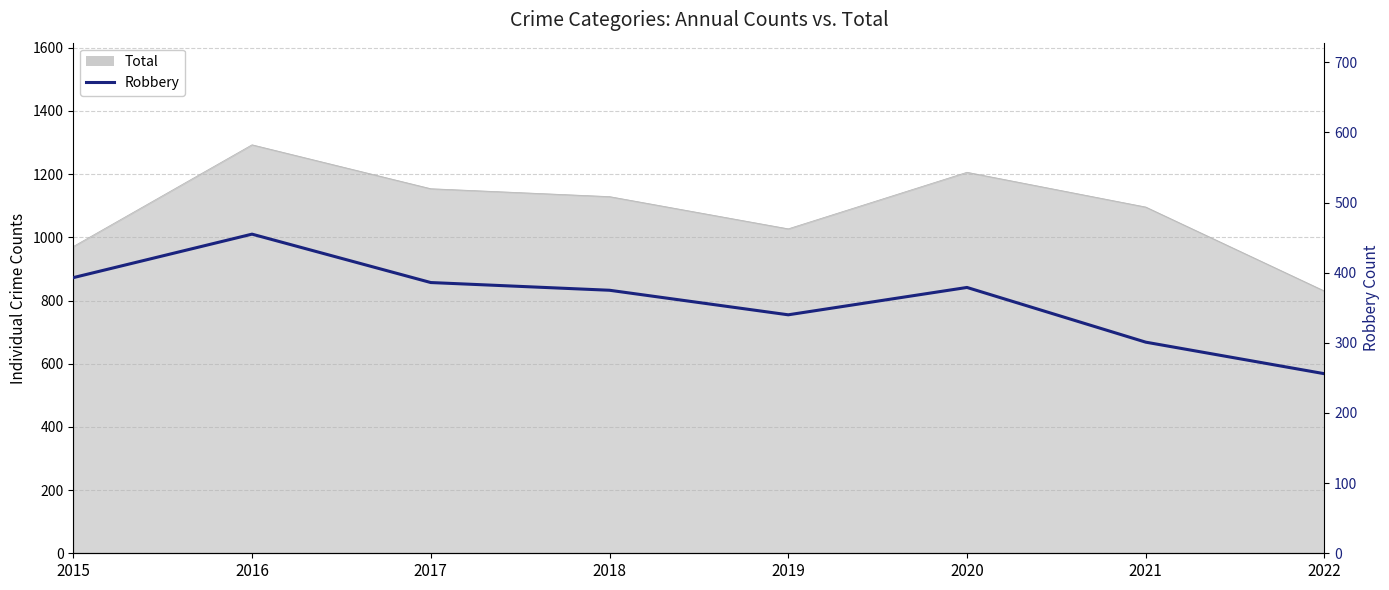

What is the sum of the values at 2015 and 2019?

733